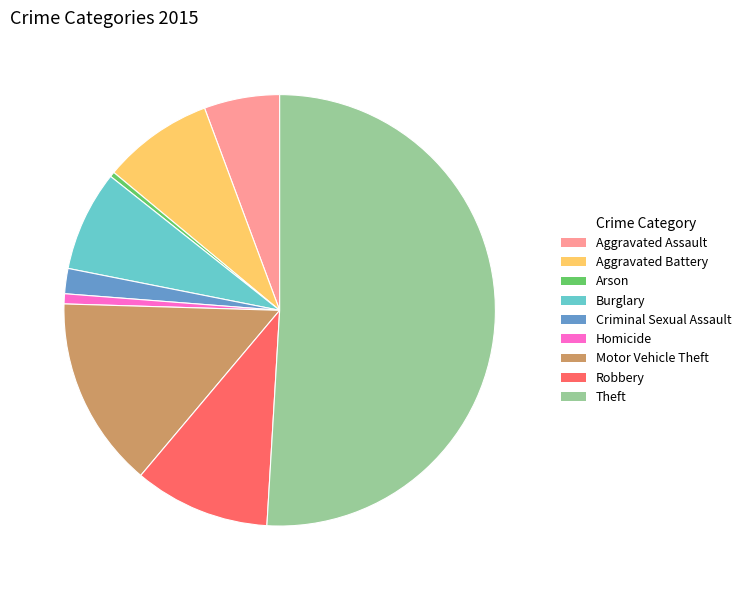

How many slices are in this pie chart?

9